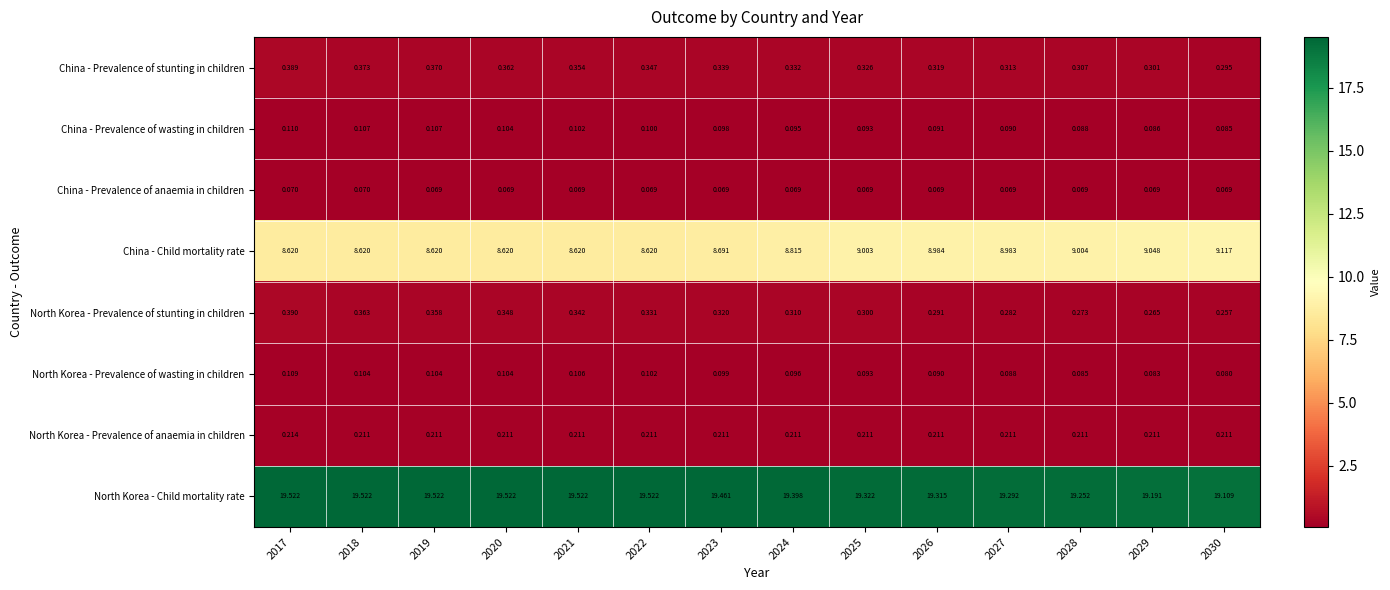

Which series changed the most between 2021 and 2028?

China - Child mortality rate